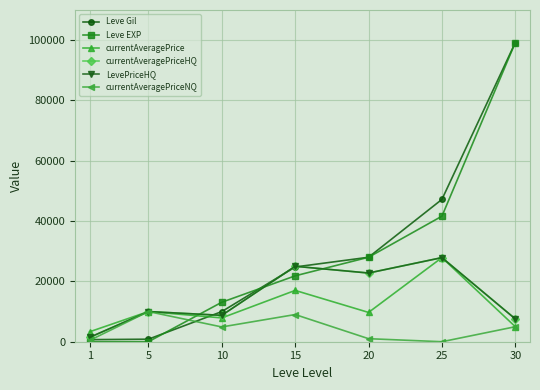

Is this an area chart (filled region under the line)?

No